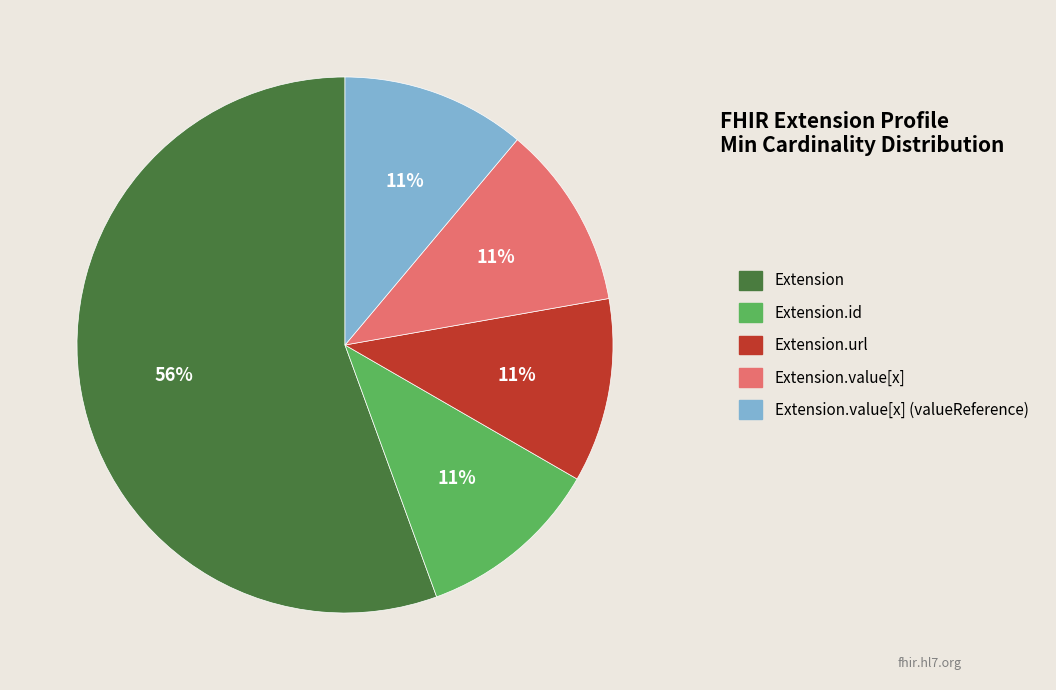

To the nearest percent, what is the average slice percentage?

20%